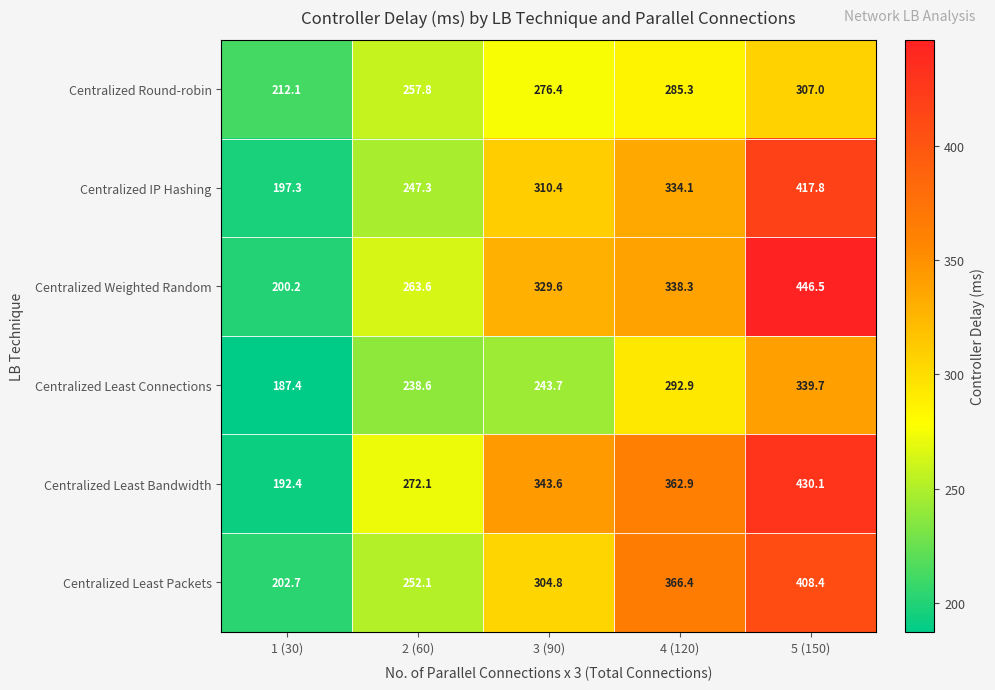

How many values in the Centralized IP Hashing series are below 310?

2